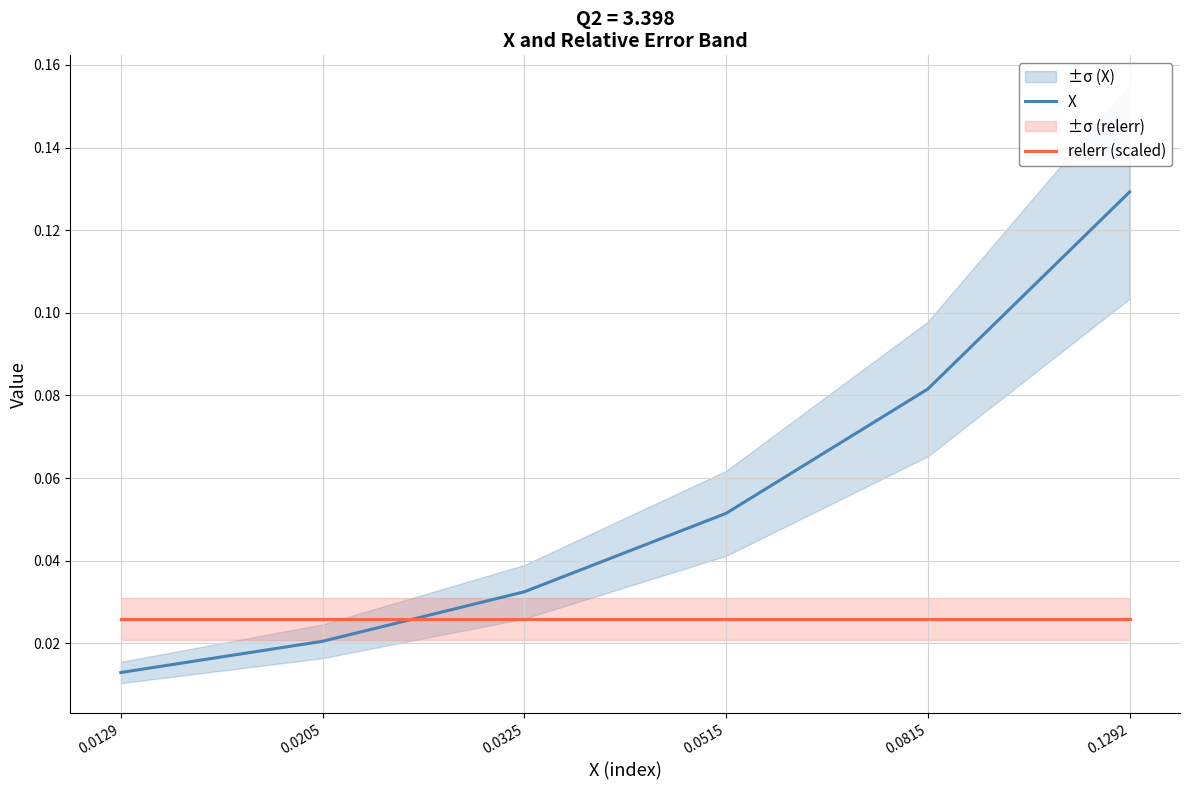

How many times do X and relerr (scaled) cross each other?

1